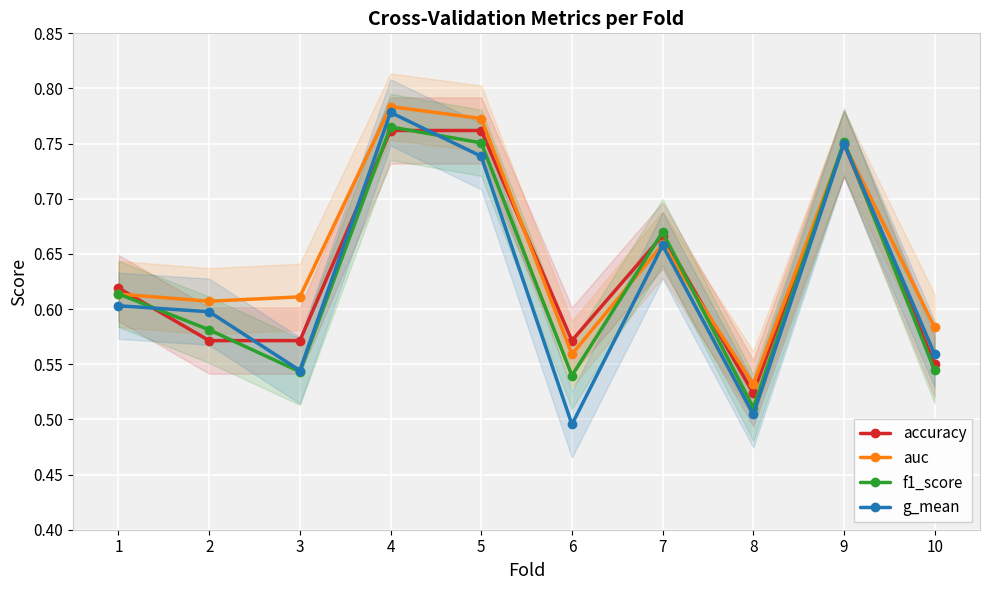

Which series has the largest total across all categories?

auc